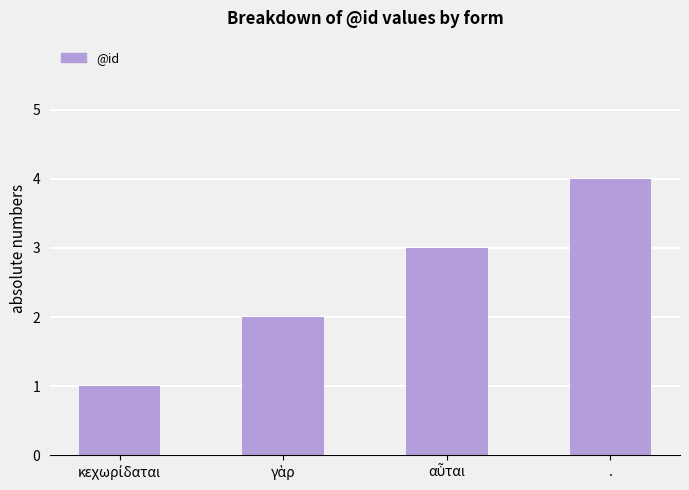

At which category does the chart reach its peak across all series?

.